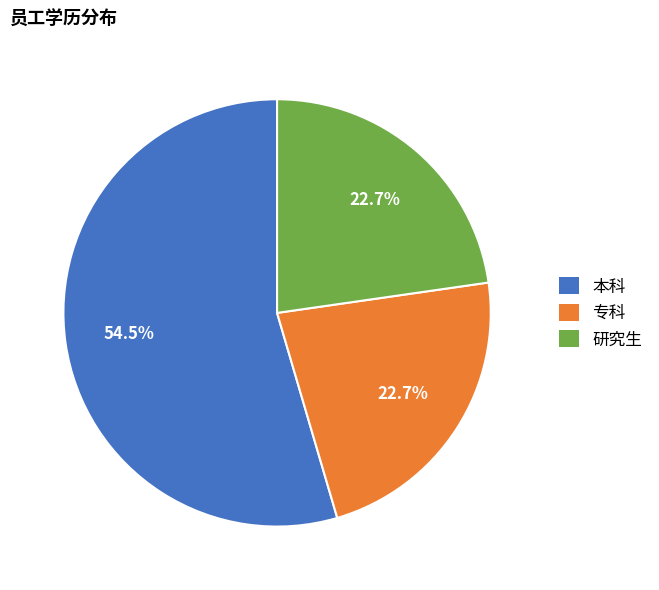

Does any single category account for the majority?

Yes